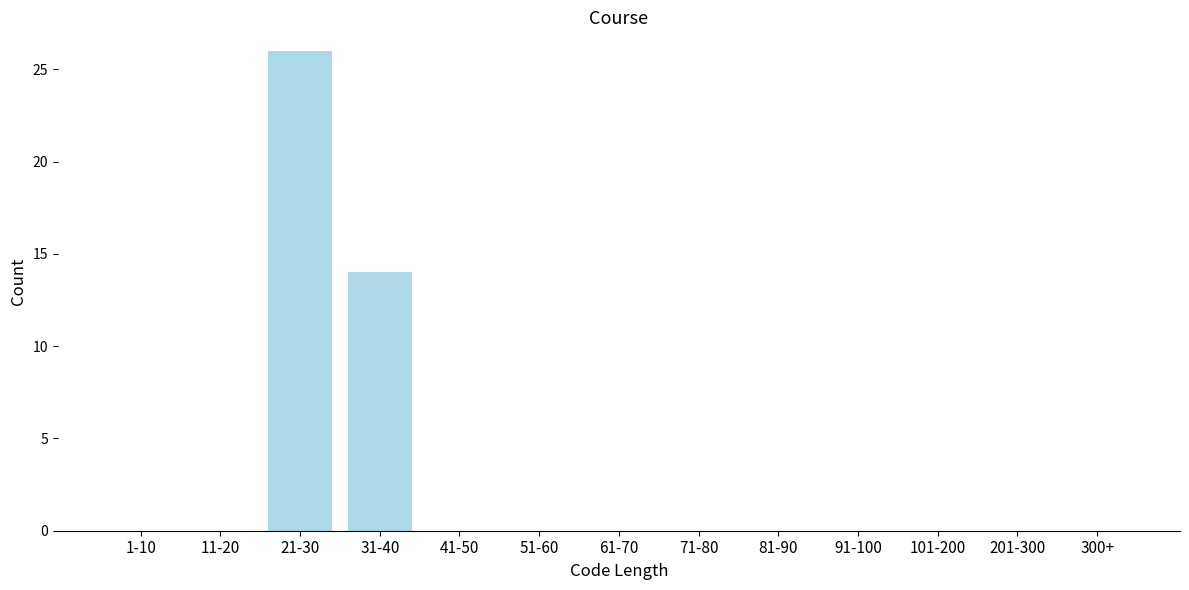

Reading left to right, list all the values displayed in this chart.

1-10=0	11-20=0	21-30=26	31-40=14	41-50=0	51-60=0	61-70=0	71-80=0	81-90=0	91-100=0	101-200=0	201-300=0	300+=0